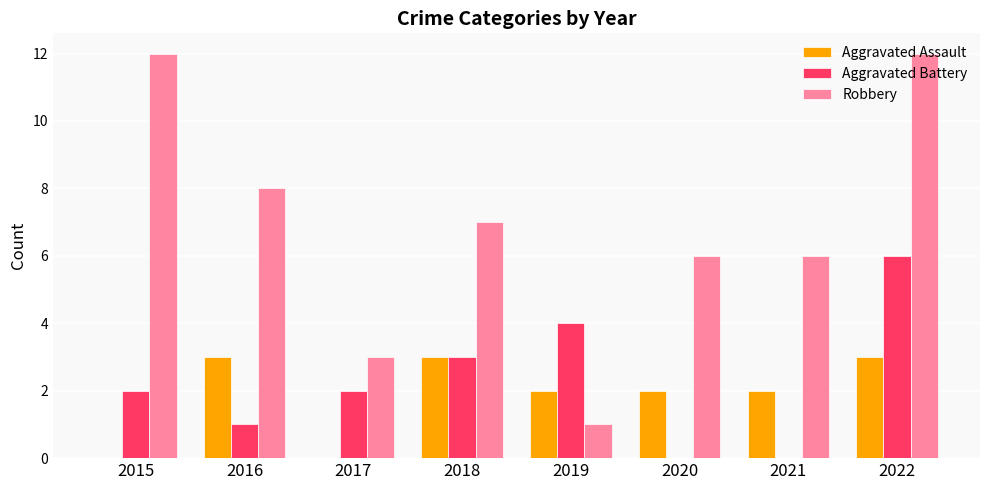

What is the maximum value shown in the chart?

12